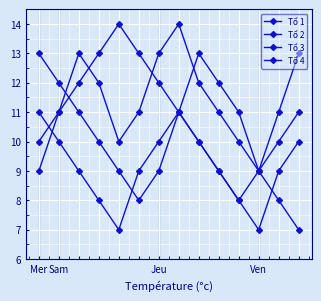

Count the number of categories in the chart.

14